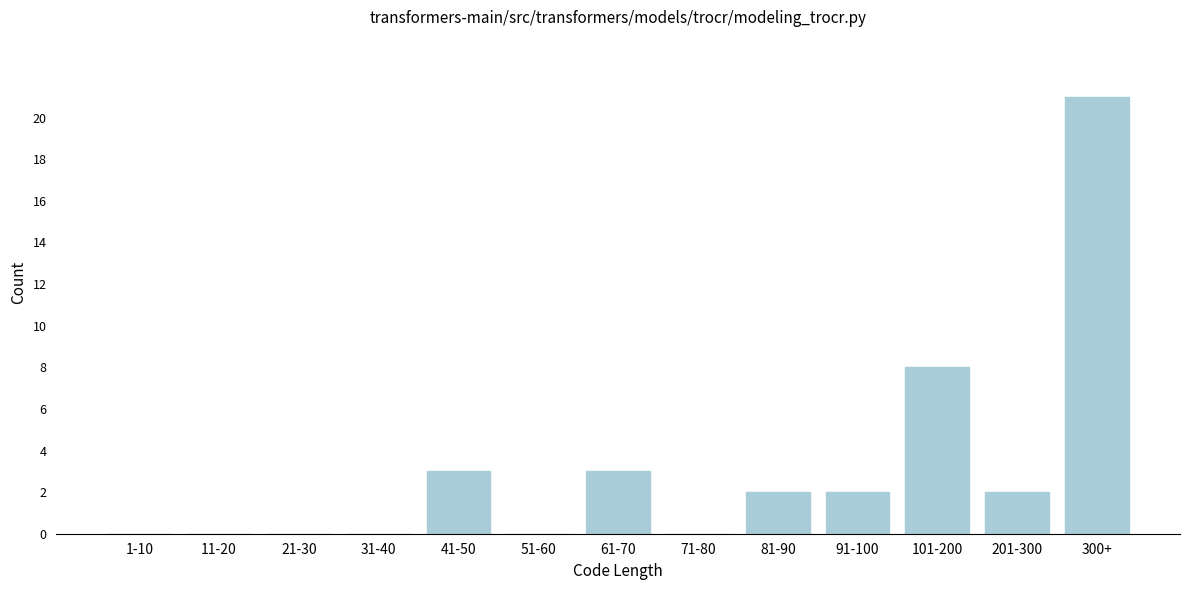

Reading right to left, list all the values displayed in this chart.

300+=21	201-300=2	101-200=8	91-100=2	81-90=2	71-80=0	61-70=3	51-60=0	41-50=3	31-40=0	21-30=0	11-20=0	1-10=0